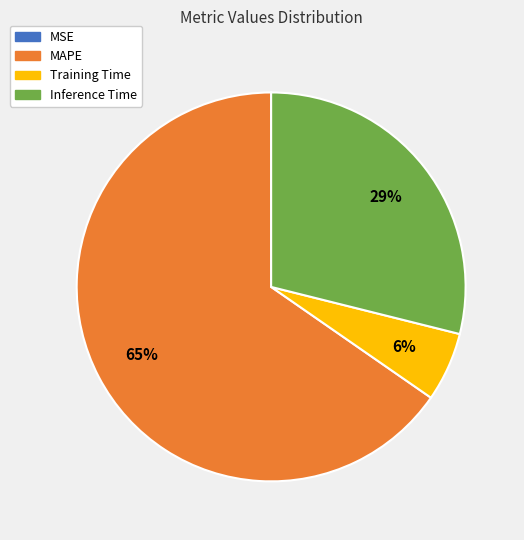

Is the sum of Training Time and Inference Time greater than half?

No